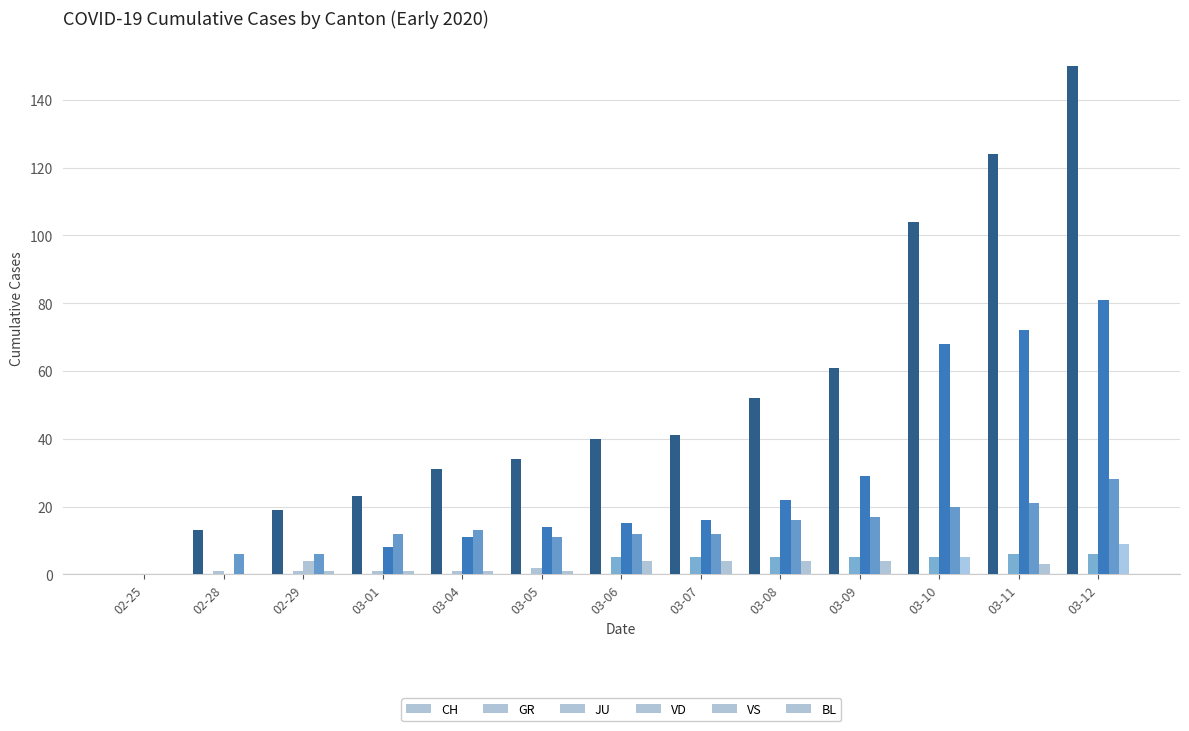

How many distinct data groups are displayed?

5